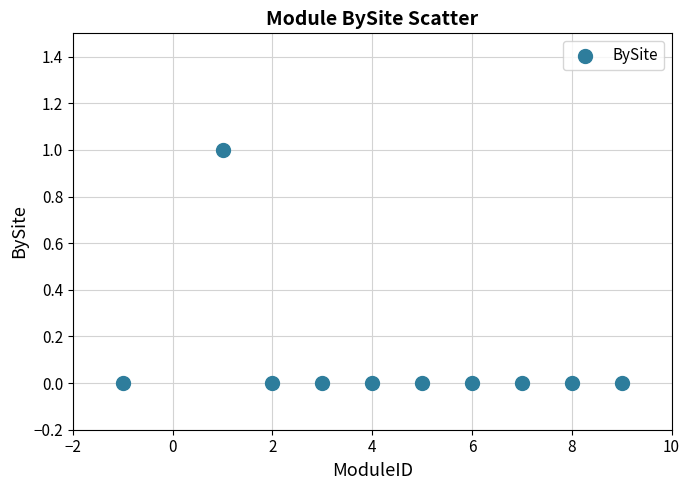

What is the range of X values (max minus min)?

10